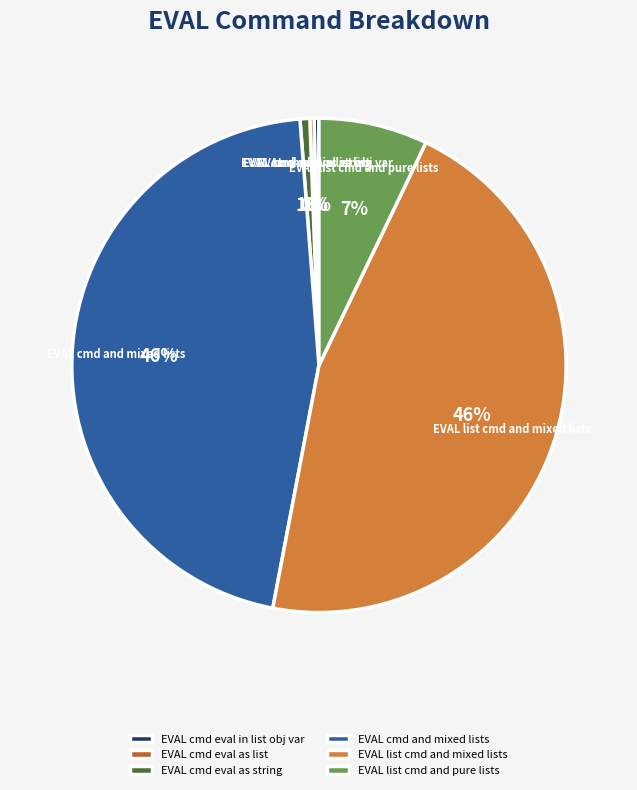

To the nearest percent, what is the difference between the largest and smallest slice percentages?

46%